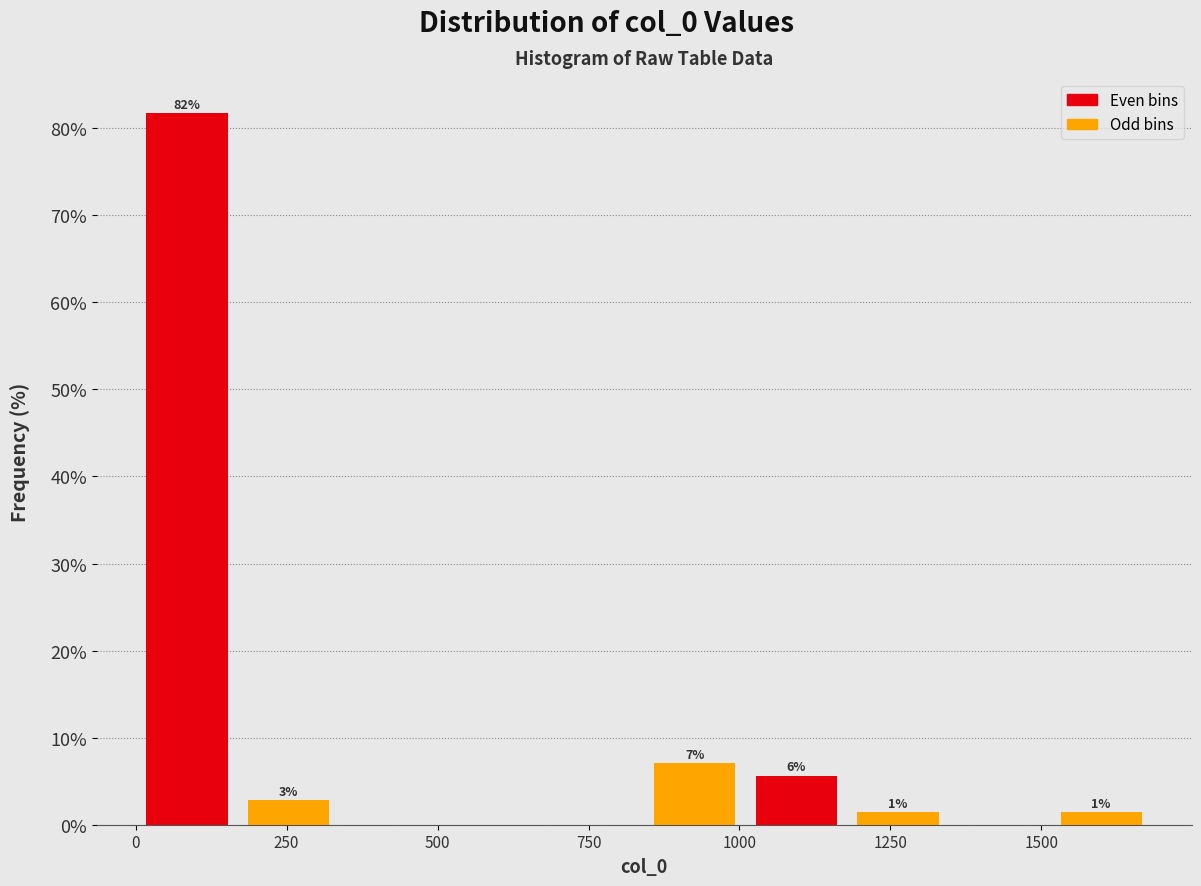

Around what value on the x-axis is the tallest bar? Give the approximate position of its centre, as read against the axis.

100